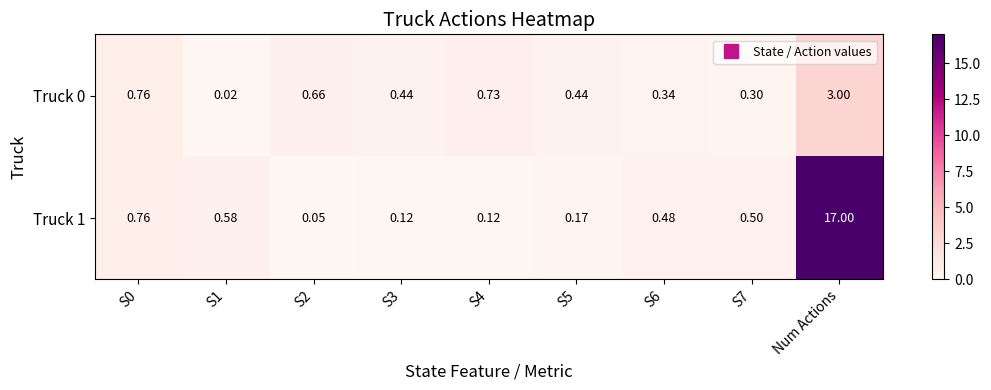

At how many categories does at least one series exceed 4?

1